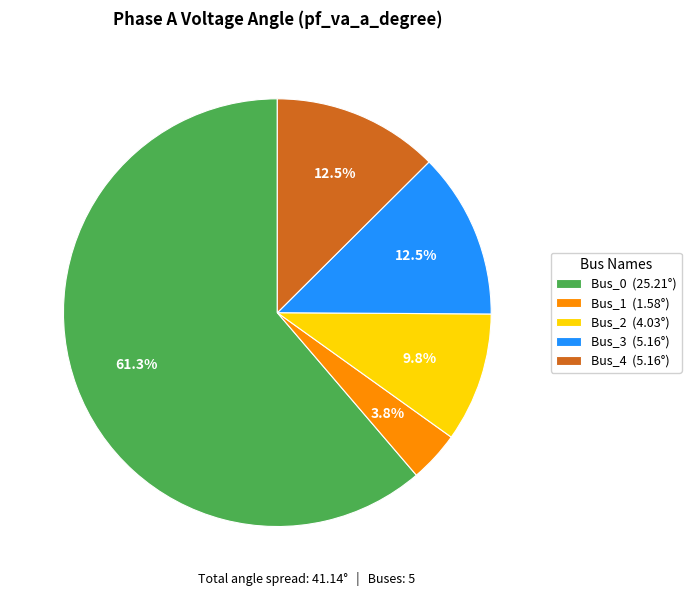

Combined, do Bus_0 and Bus_2 account for over 50%?

Yes